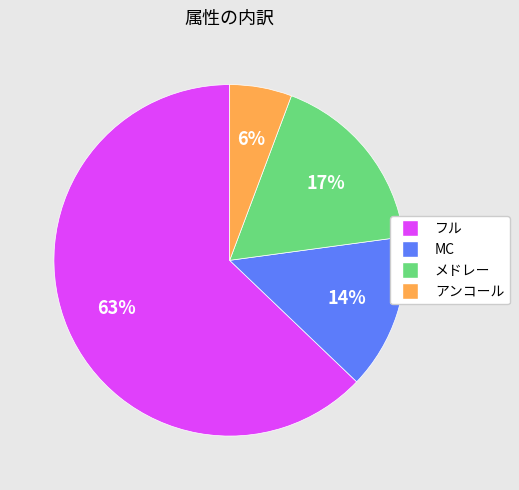

Between メドレー and フル, which is larger?

フル